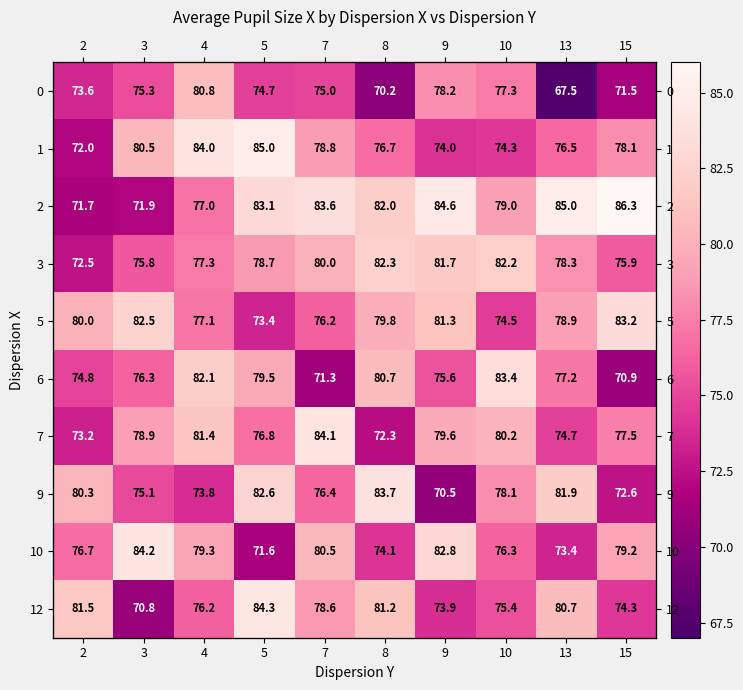

At which label is 1 closest to 78?

15